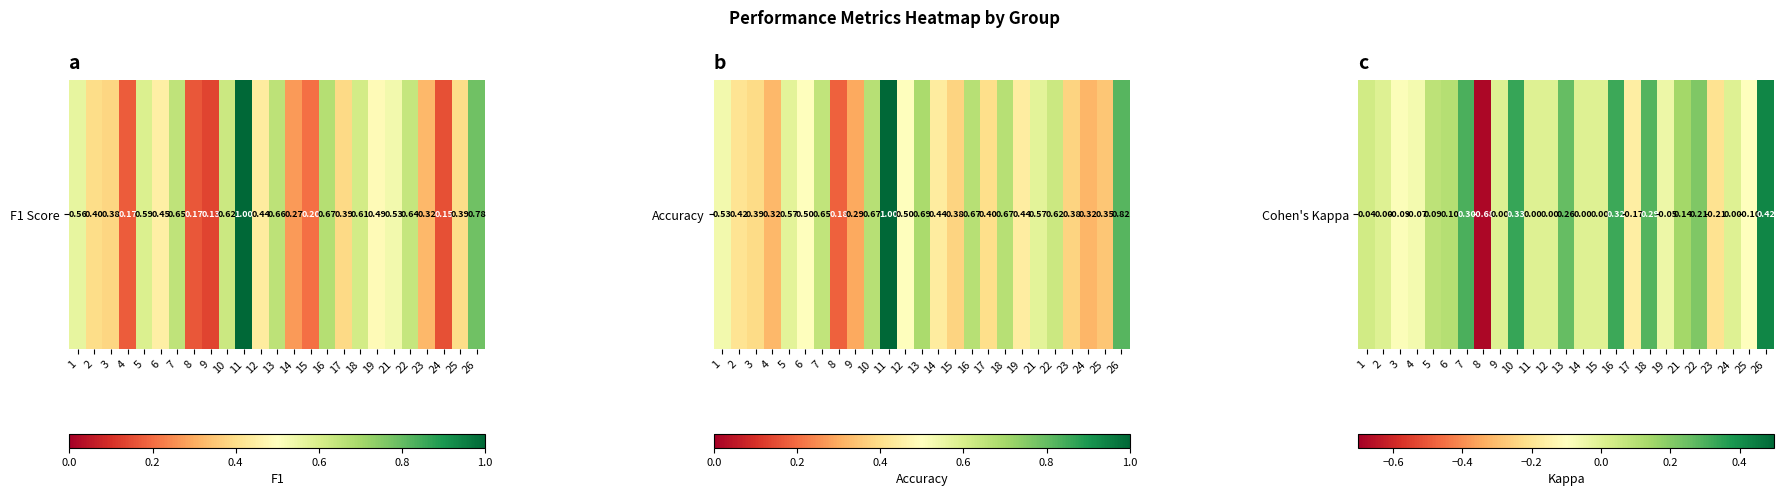

List the labels in order of value, largest first.

26, 10, 16, 7, 18, 13, 22, 21, 6, 5, 1, 2, 9, 11, 12, 14, 15, 24, 19, 4, 3, 25, 17, 23, 8